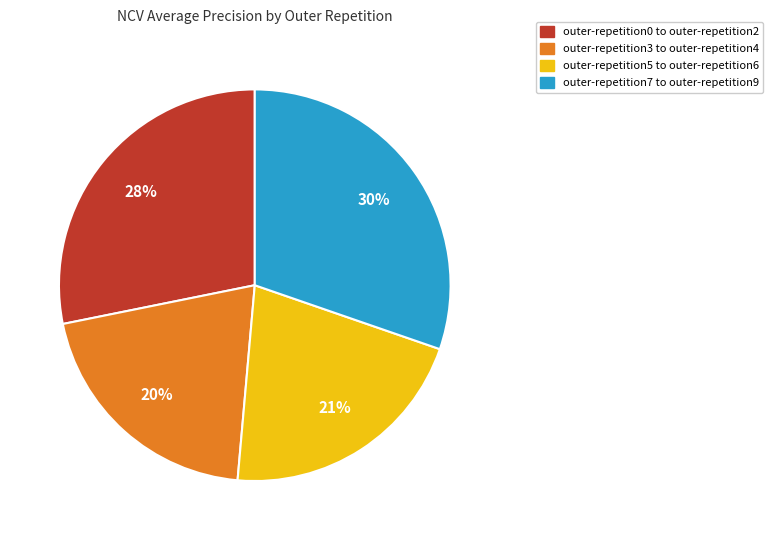

Count the number of slices in the pie.

4